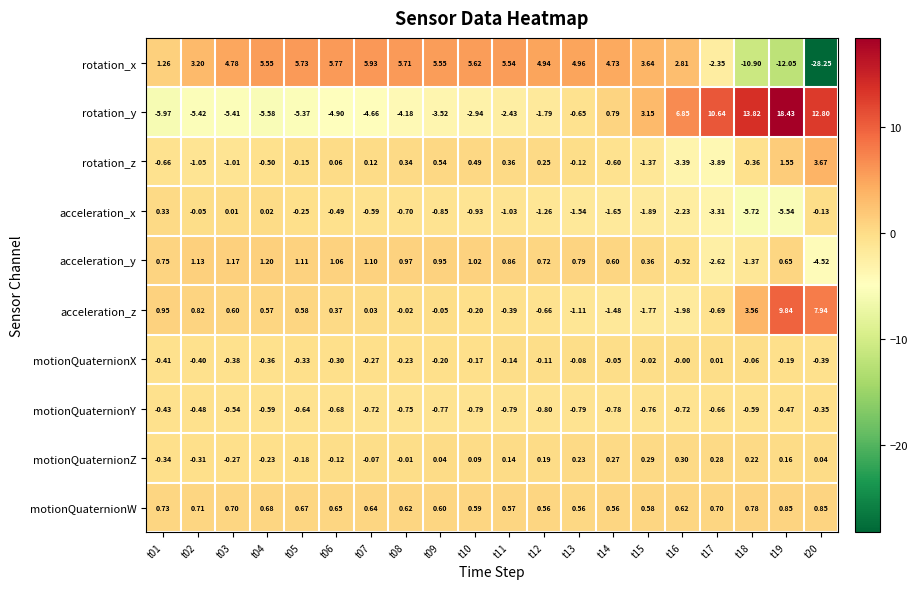

How many data points in motionQuaternionX are less than 0?

18